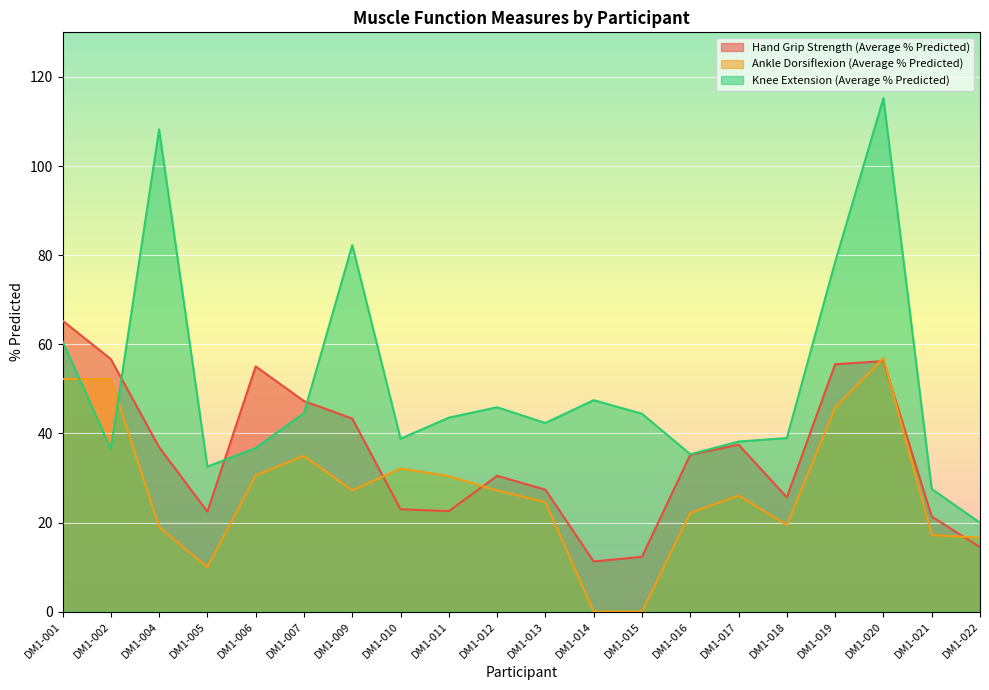

What is the spread (max minus min) of values at DM1-009?

55.0